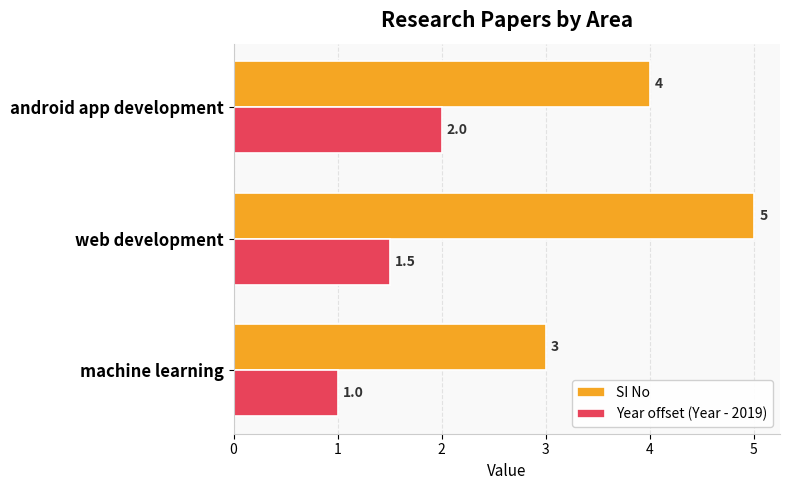

What is the smallest value displayed?

1.0